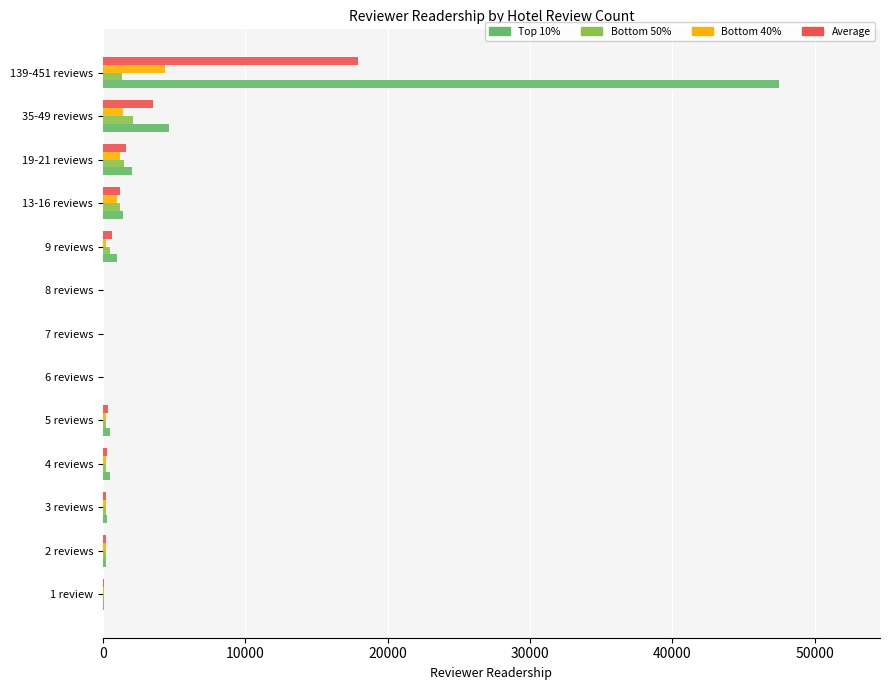

Which category has the highest value in the Top 10% series?

139-451 reviews